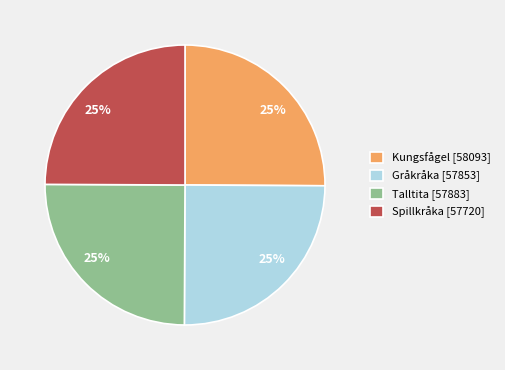

Approximately how many times larger is the value at Gråkråka [57853] compared to Talltita [57883]?

1.0